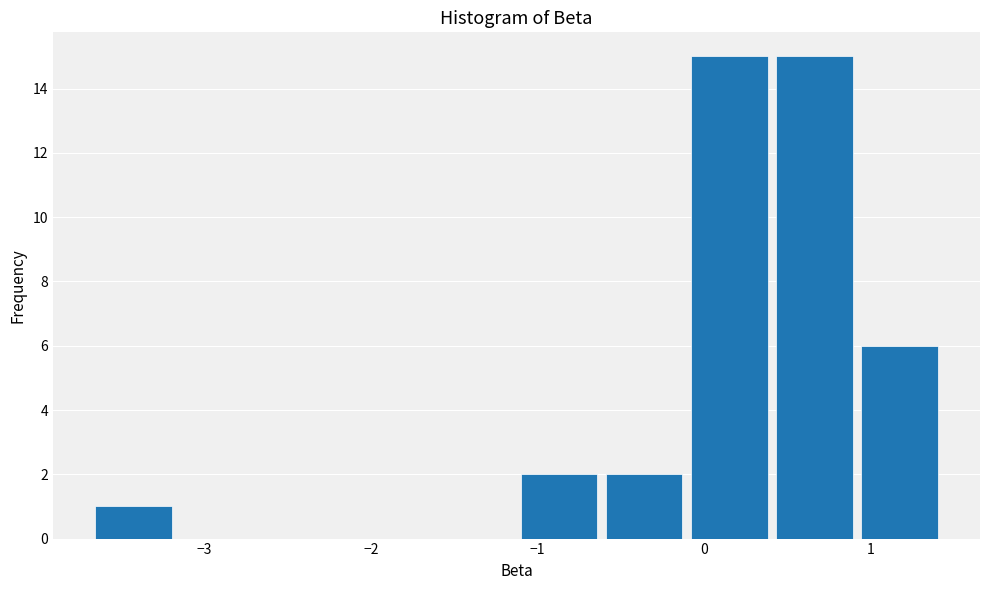

Reading left to right, list every bar in this chart as the range it spans on the x-axis followed by its height. Neither the bar edges nor the heights are printed on the chart, so give them approximately, as read against the axes.

-3.7 to -3.2: 1
-3.2 to -2.7: 0
-2.7 to -2.1: 0
-2.1 to -1.6: 0
-1.6 to -1.1: 0
-1.1 to -0.6: 2
-0.6 to -0.1: 2
-0.1 to 0.4: 15
0.4 to 0.9: 15
0.9 to 1.4: 6